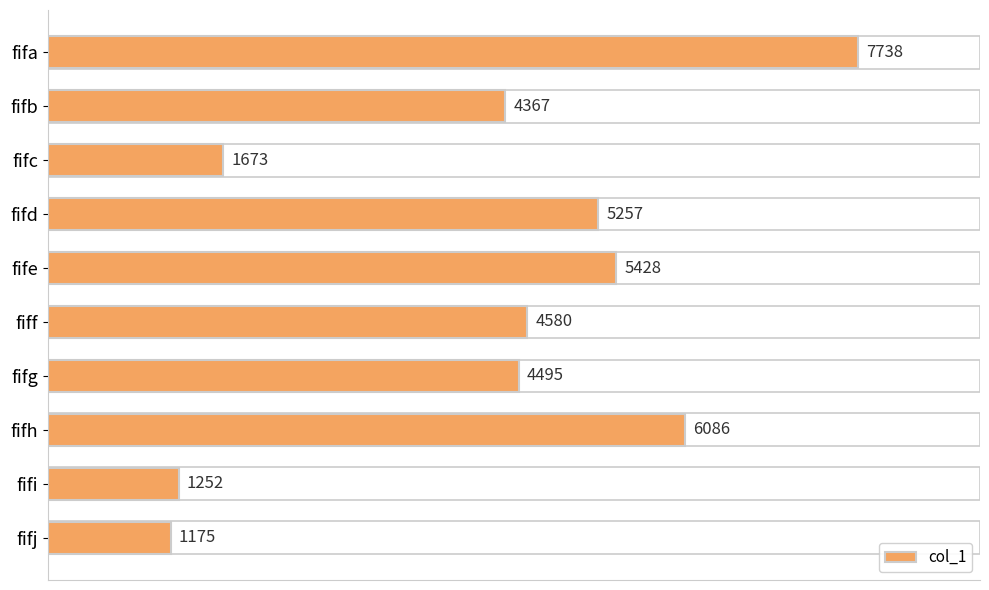

Rank the categories by value from highest to lowest.

fifa, fifh, fife, fifd, fiff, fifg, fifb, fifc, fifi, fifj